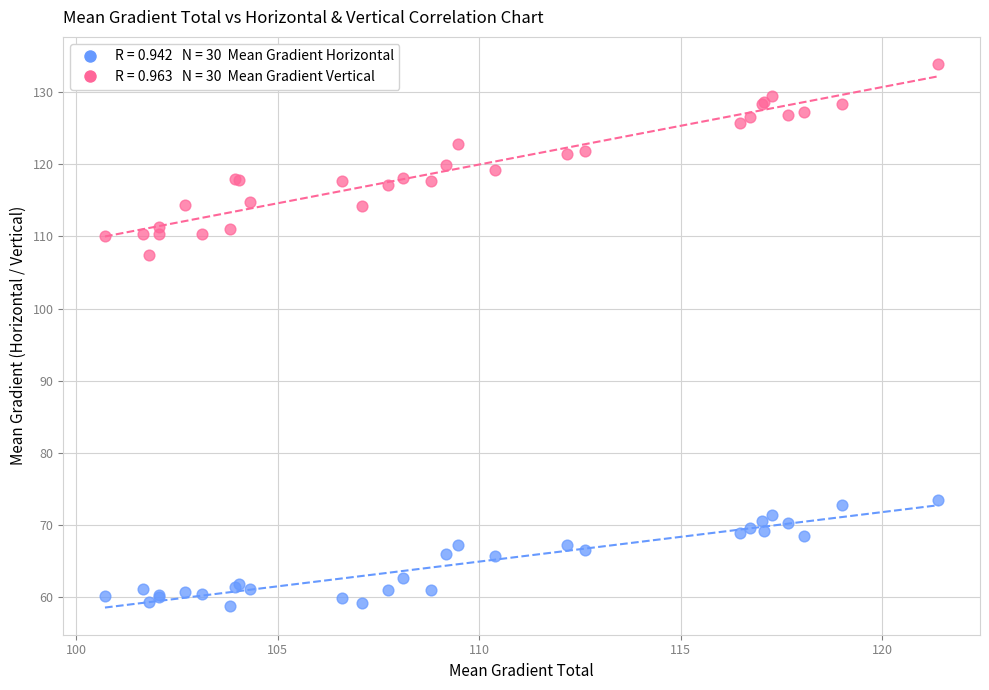

Across all series, what Y value is closest to 96?

107.4